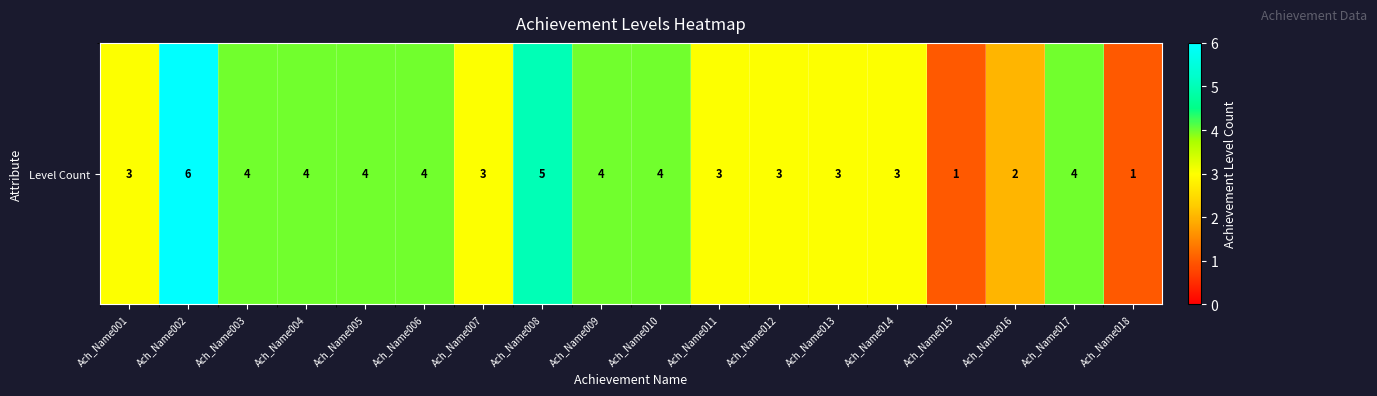

True or false: the data shows 2 at Ach_Name015.

False